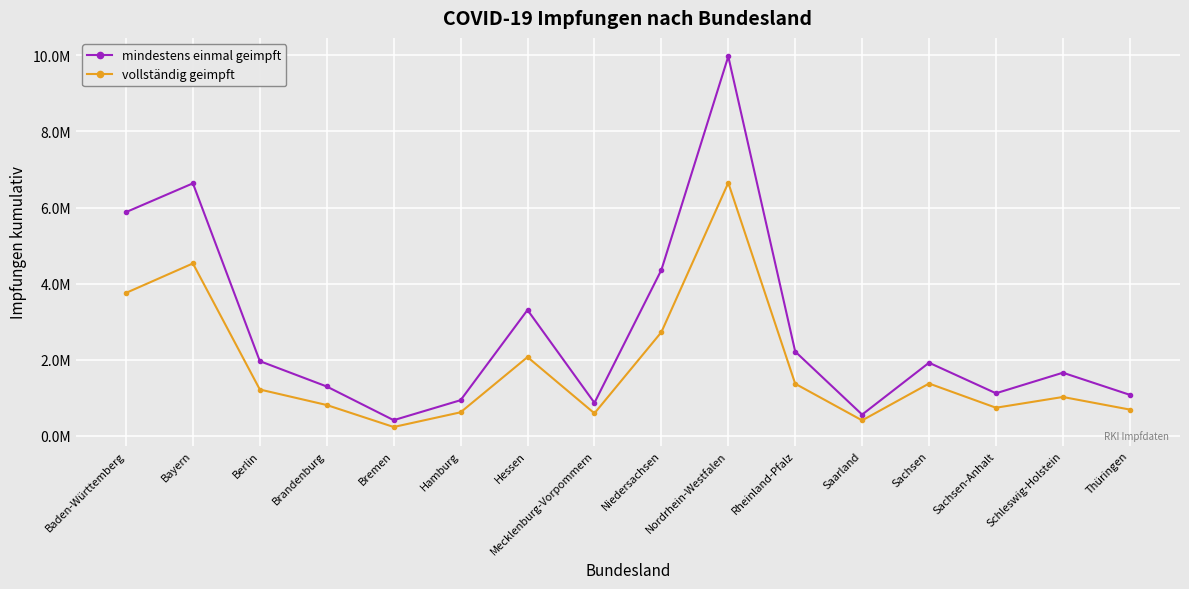

What are all the series names shown in the legend?

mindestens einmal geimpft, vollständig geimpft